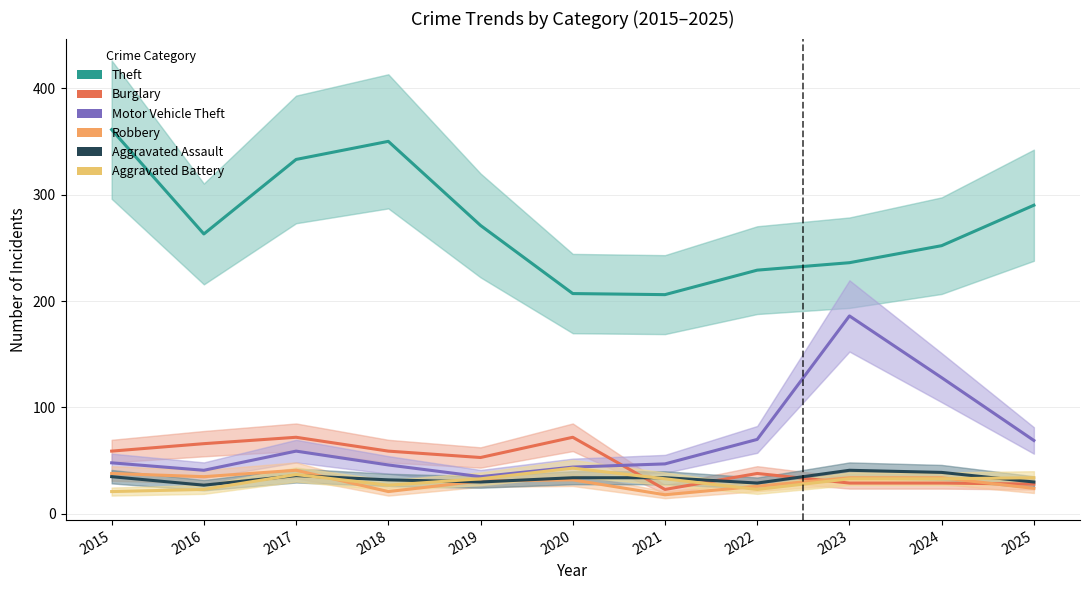

At which label does Burglary first exceed 53?

2015